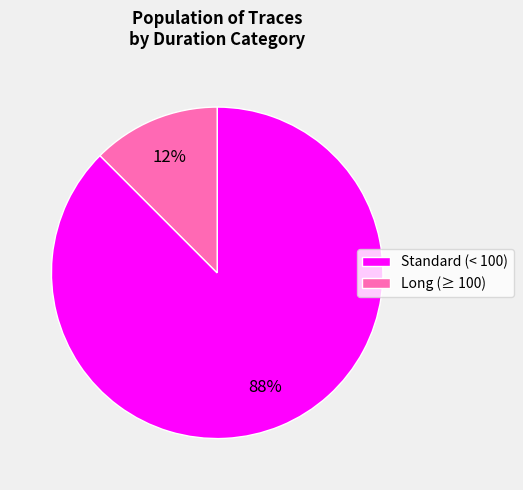

The Long (≥ 100) slice represents 12% of the pie. True or false?

True